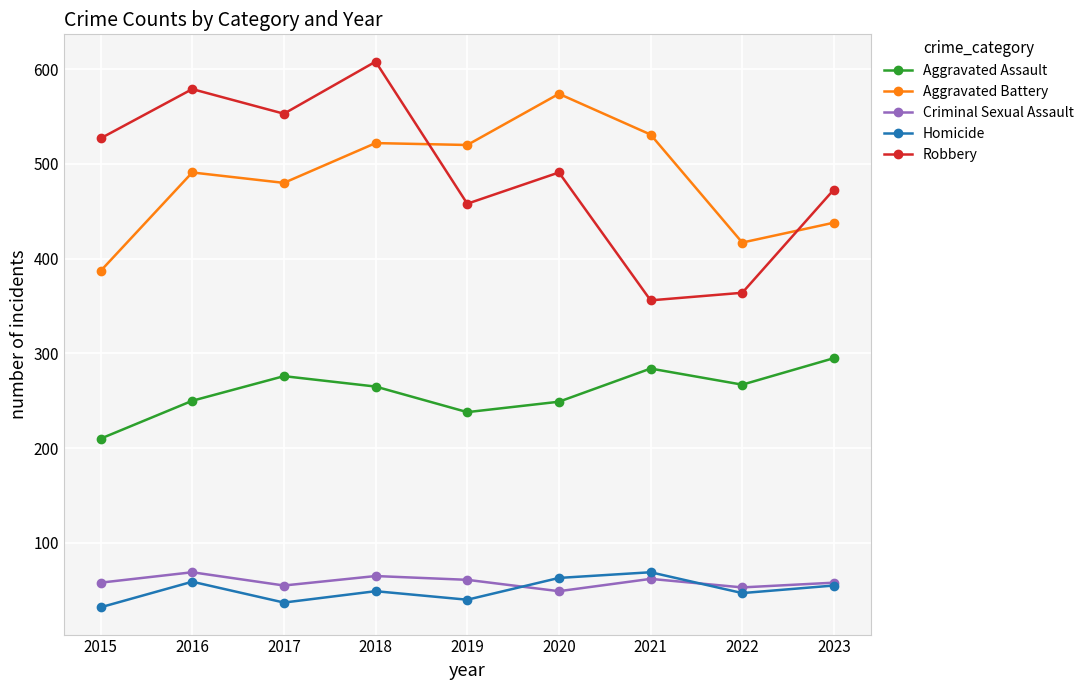

What is the spread (max minus min) of values at 2021?

469